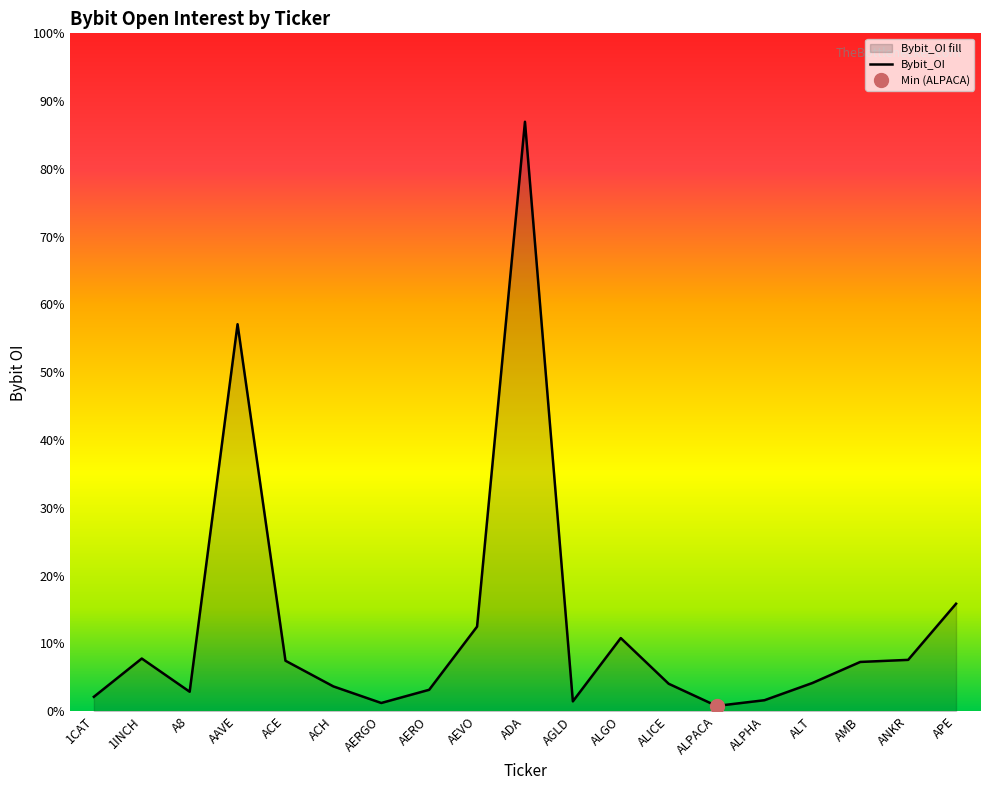

What is the difference between the values at ALPHA and AMB?

2250954